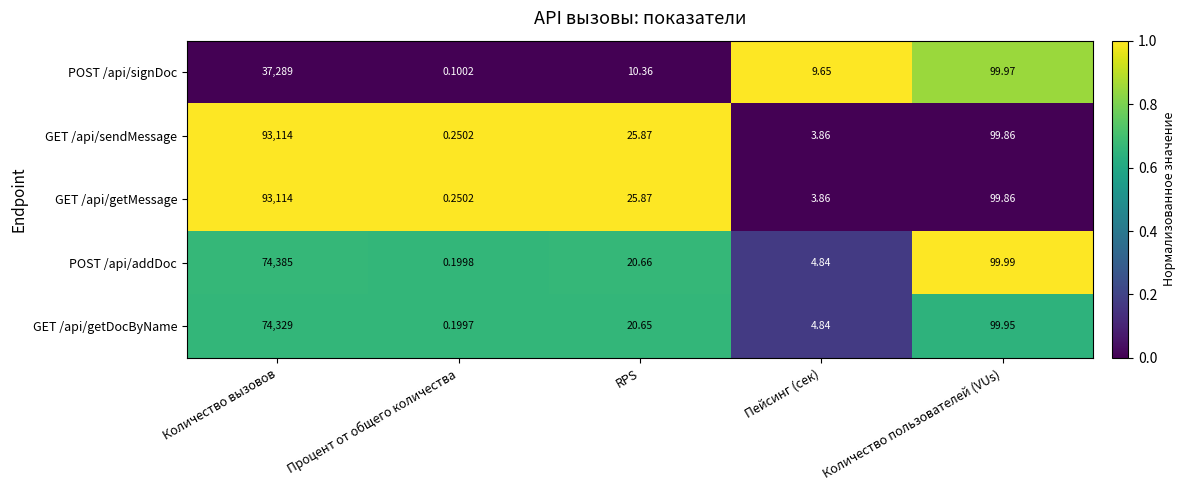

Where is POST /api/addDoc nearest to the value 37192?

Количество пользователей (VUs)